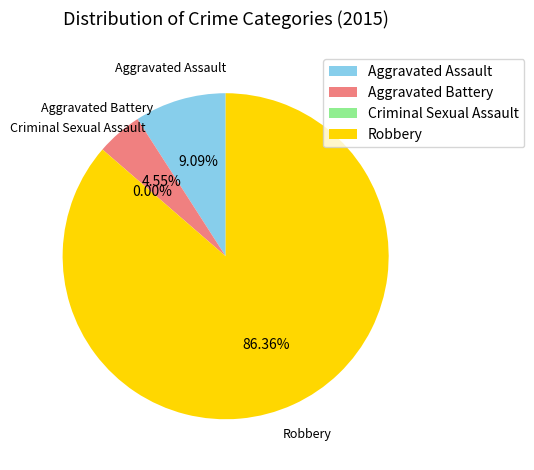

What is the change in value from Aggravated Battery to Robbery?

+18